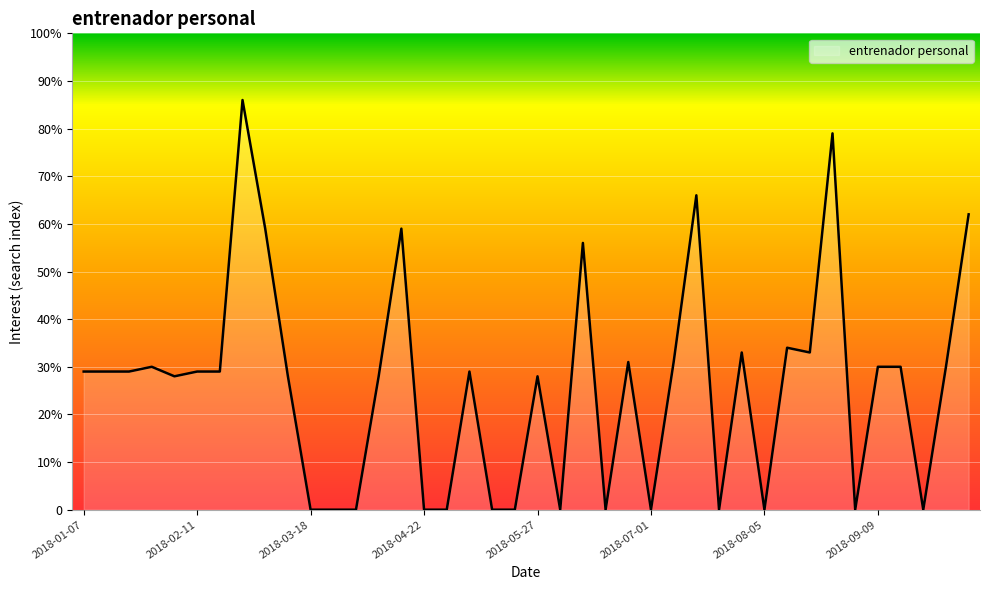

Does the chart have visible grid lines?

Yes